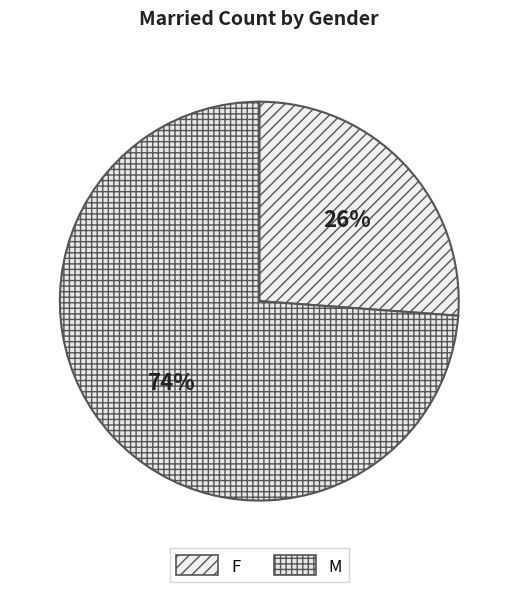

Does M account for over 50% of the chart?

Yes